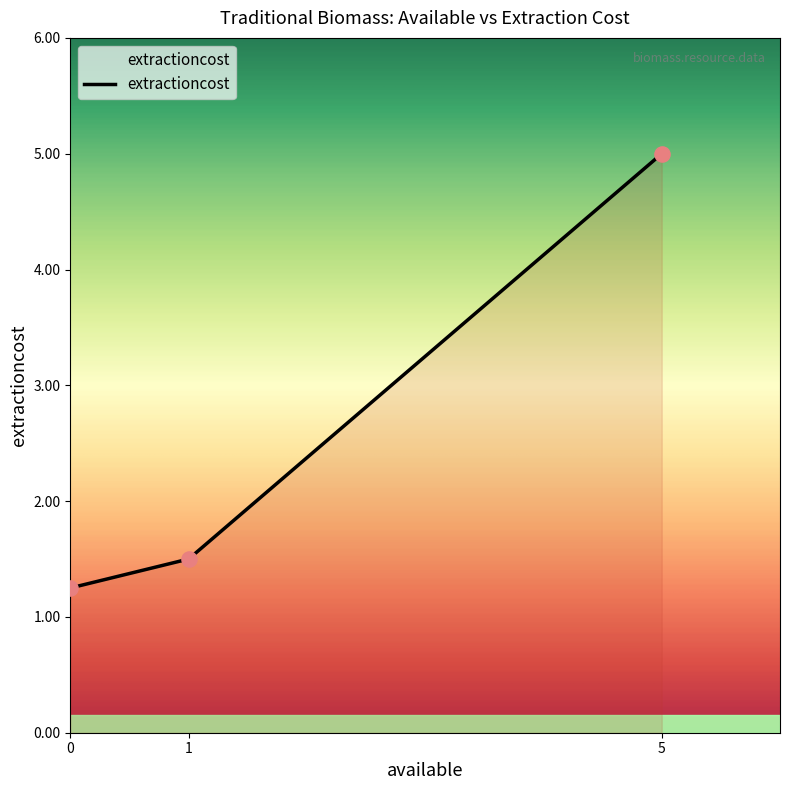

What is the ratio of the value at 5 to the value at 1?

3.3